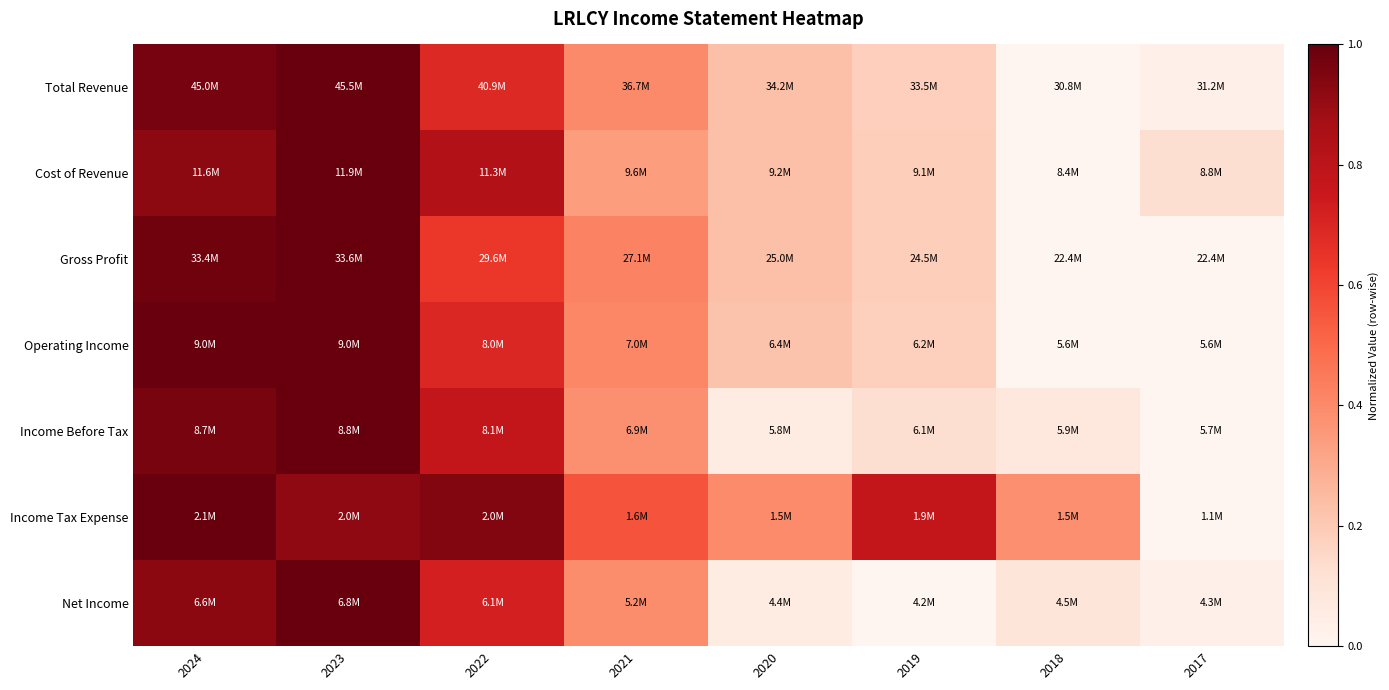

Reading right to left, transcribe all the data shown in this chart.

Total Revenue: 2017=0.0	2018=0.0	2019=0.2	2020=0.2	2021=0.4	2022=0.7	2023=1.0	2024=1.0
Cost of Revenue: 2017=0.1	2018=0.0	2019=0.2	2020=0.2	2021=0.3	2022=0.8	2023=1.0	2024=0.9
Gross Profit: 2017=0.0	2018=0.0	2019=0.2	2020=0.2	2021=0.4	2022=0.6	2023=1.0	2024=1.0
Operating Income: 2017=0.0	2018=0.0	2019=0.2	2020=0.2	2021=0.4	2022=0.7	2023=1.0	2024=1.0
Income Before Tax: 2017=0.0	2018=0.1	2019=0.1	2020=0.1	2021=0.4	2022=0.8	2023=1.0	2024=1.0
Income Tax Expense: 2017=0.0	2018=0.4	2019=0.8	2020=0.4	2021=0.6	2022=0.9	2023=0.9	2024=1.0
Net Income: 2017=0.0	2018=0.1	2019=0.0	2020=0.1	2021=0.4	2022=0.7	2023=1.0	2024=0.9